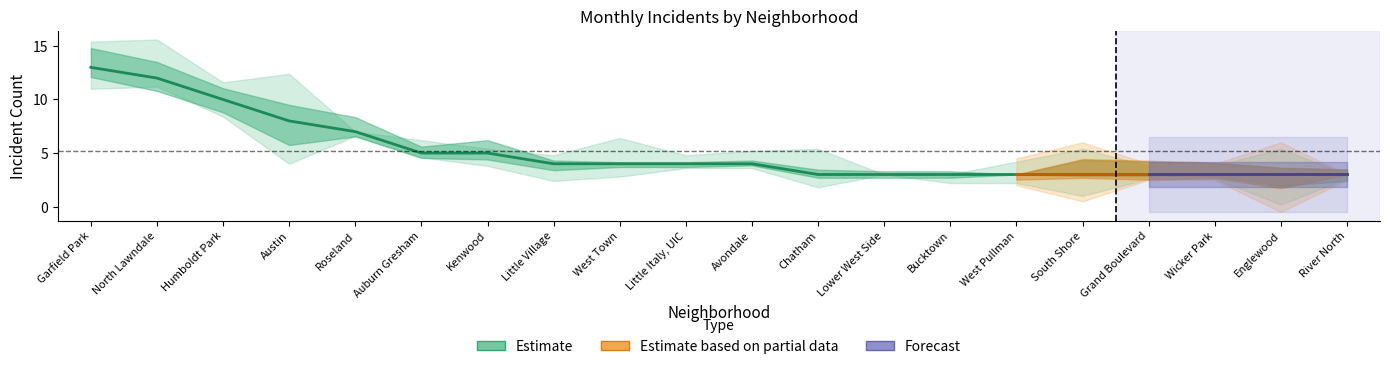

What position from the right is South Shore?

5